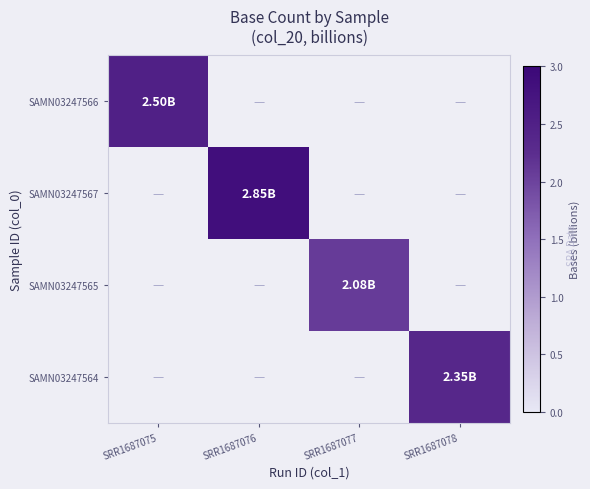

How many series are shown in this chart?

4